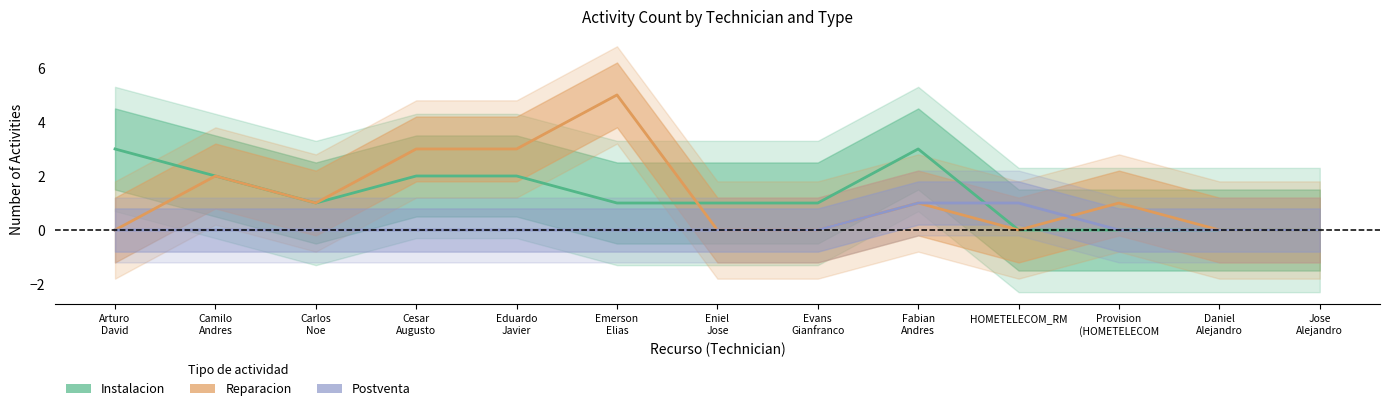

What is the label of the 2nd point from the left?

Camilo
Andres